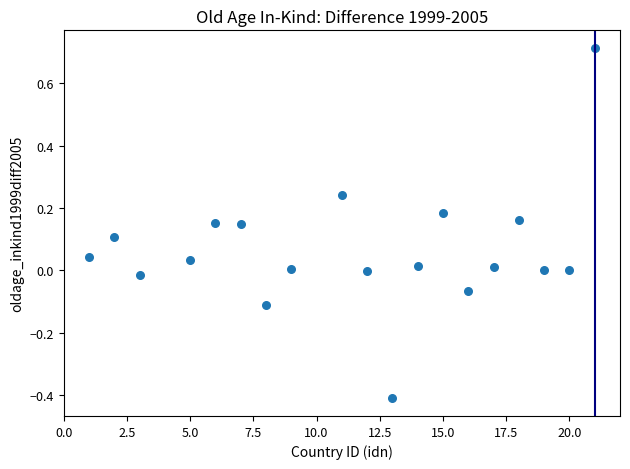

What is the range of Y values (max minus min)?

1.1